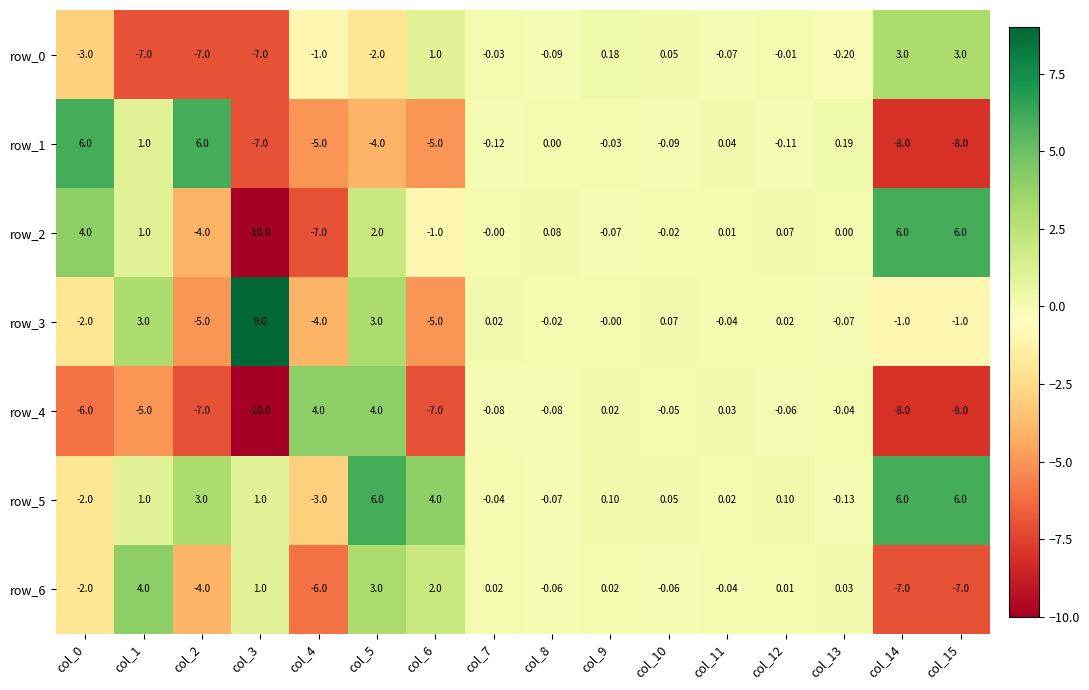

Is the value of row_2 at col_9 greater than the value of row_4 at col_1?

Yes